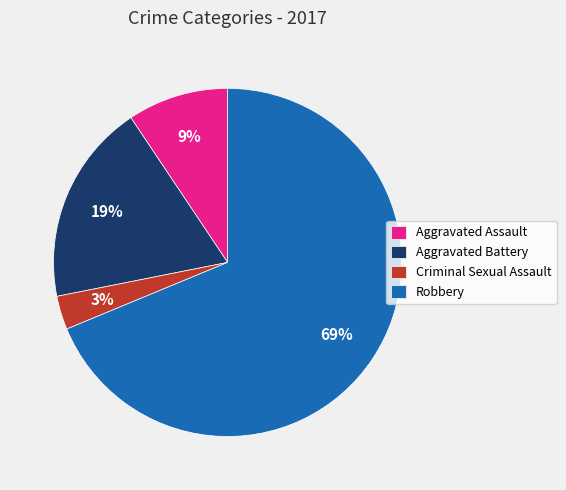

True or false: Aggravated Assault accounts for 1% of the total.

False